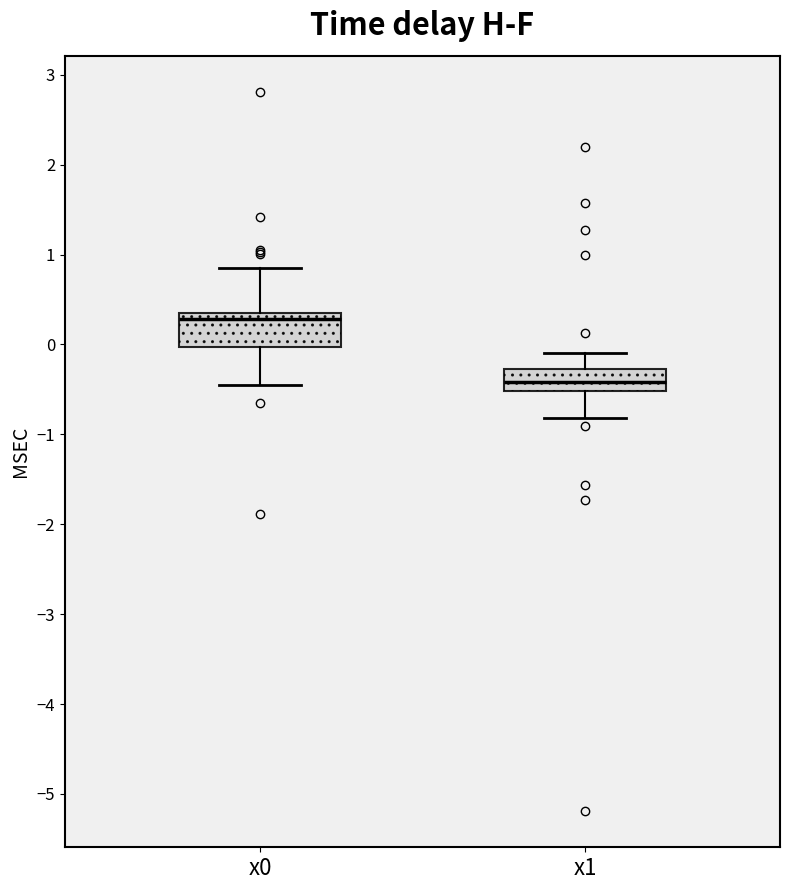

Which box has the highest median line?

x0